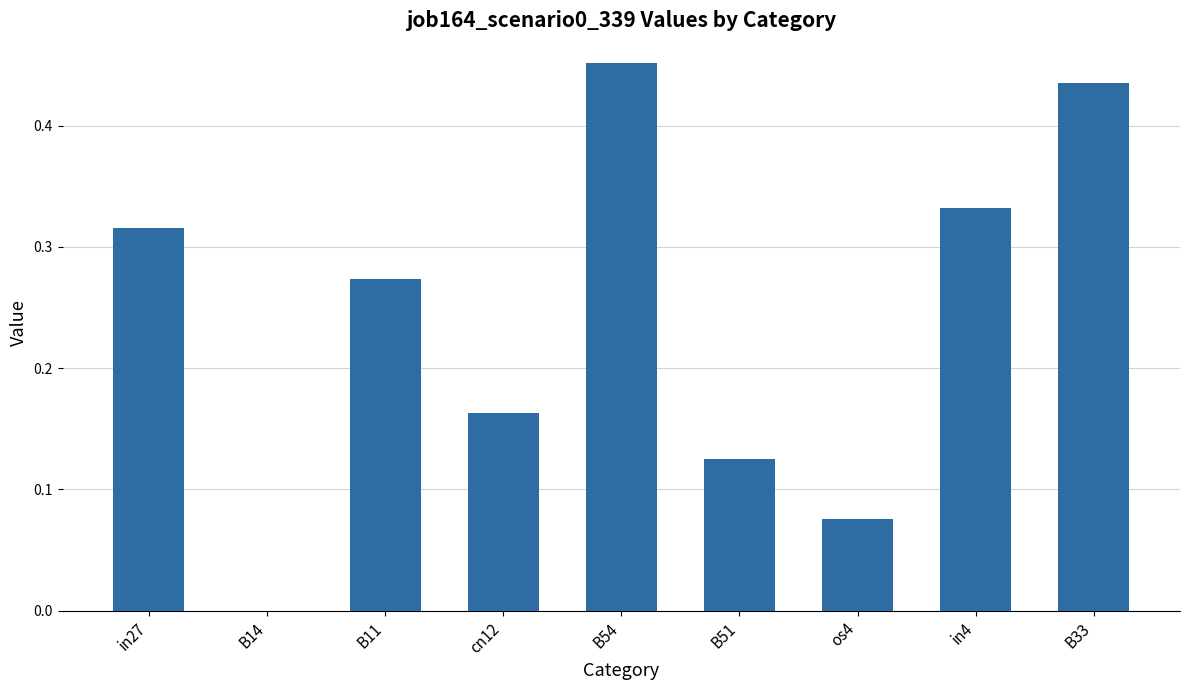

Between cn12 and B51, which is larger?

cn12